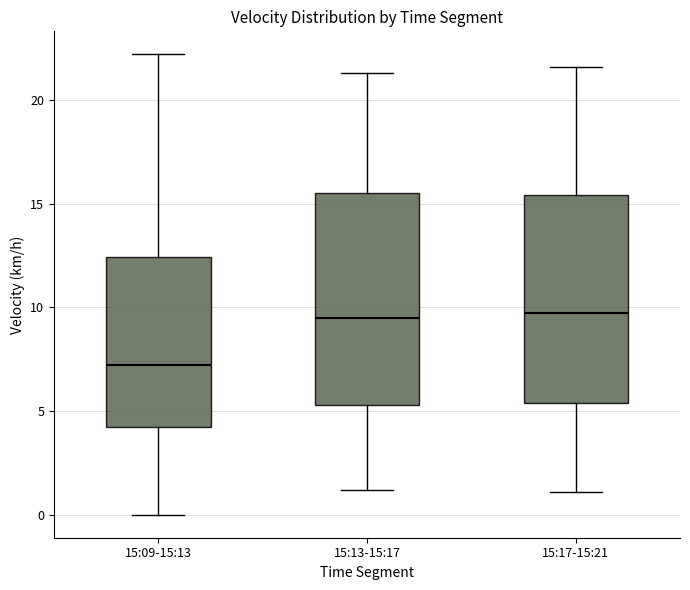

Reading left to right, transcribe this box plot: for each box, give where its median line is, the range the box spans, and where its two whiskers end, as read against the y-axis. The values are not printed on the chart, so give them approximately, as read against the axis.

15:09-15:13: median 7.0, box 4.0 to 12.5, whiskers 0.0 to 22.0
15:13-15:17: median 9.5, box 5.5 to 15.5, whiskers 1.0 to 21.5
15:17-15:21: median 10.0, box 5.5 to 15.5, whiskers 1.0 to 21.5